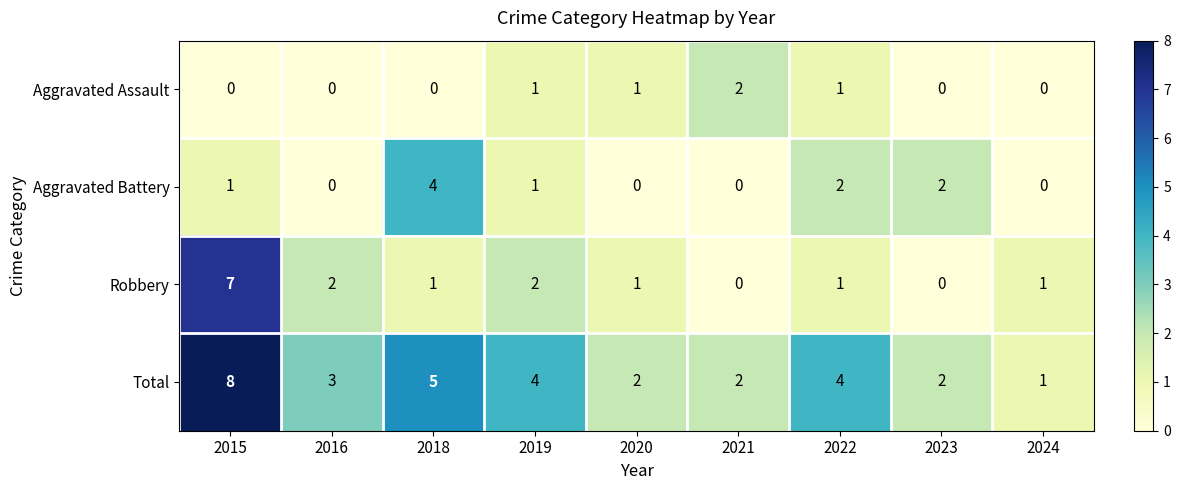

What is the difference between the highest and lowest values at 2020?

2